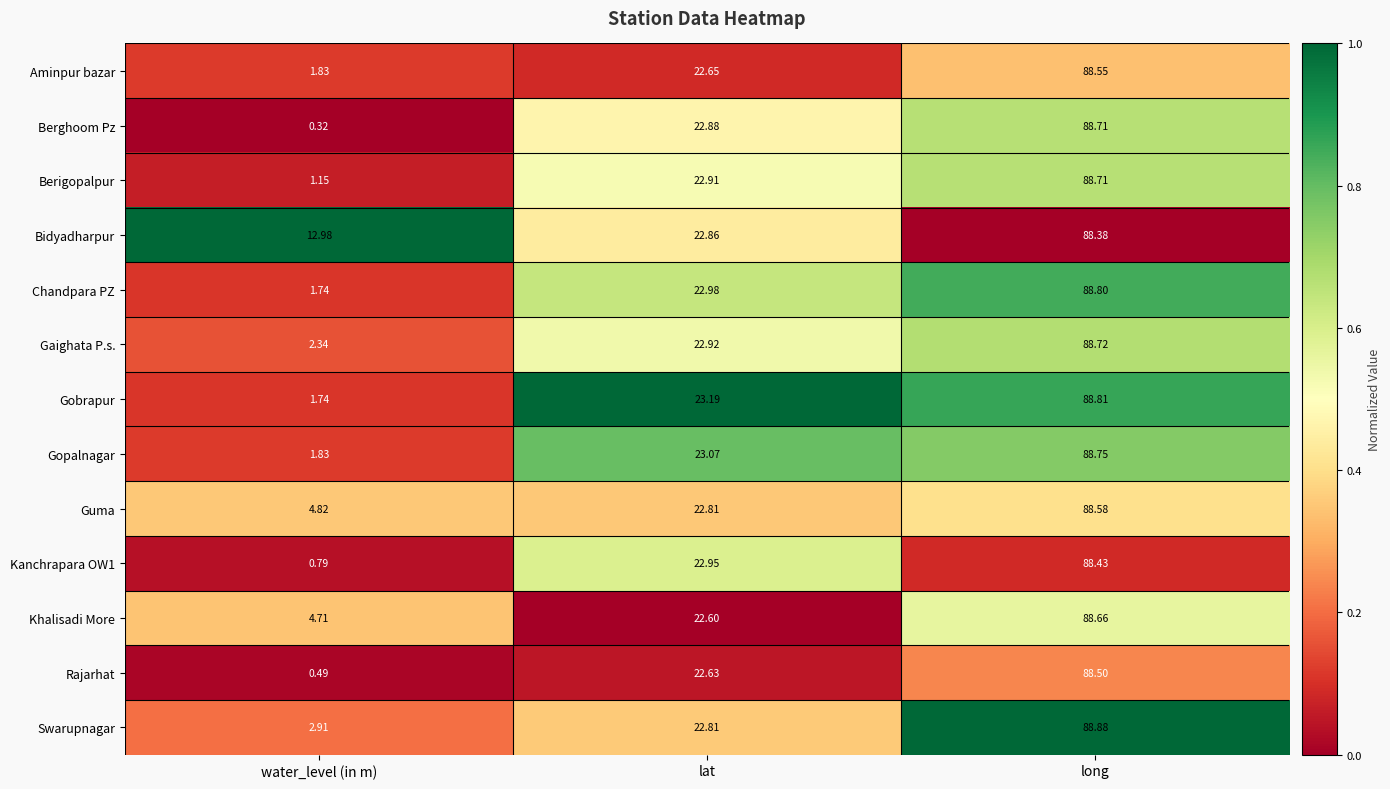

Is the value of Gopalnagar at water_level (in m) greater than the value of Berghoom Pz at water_level (in m)?

Yes